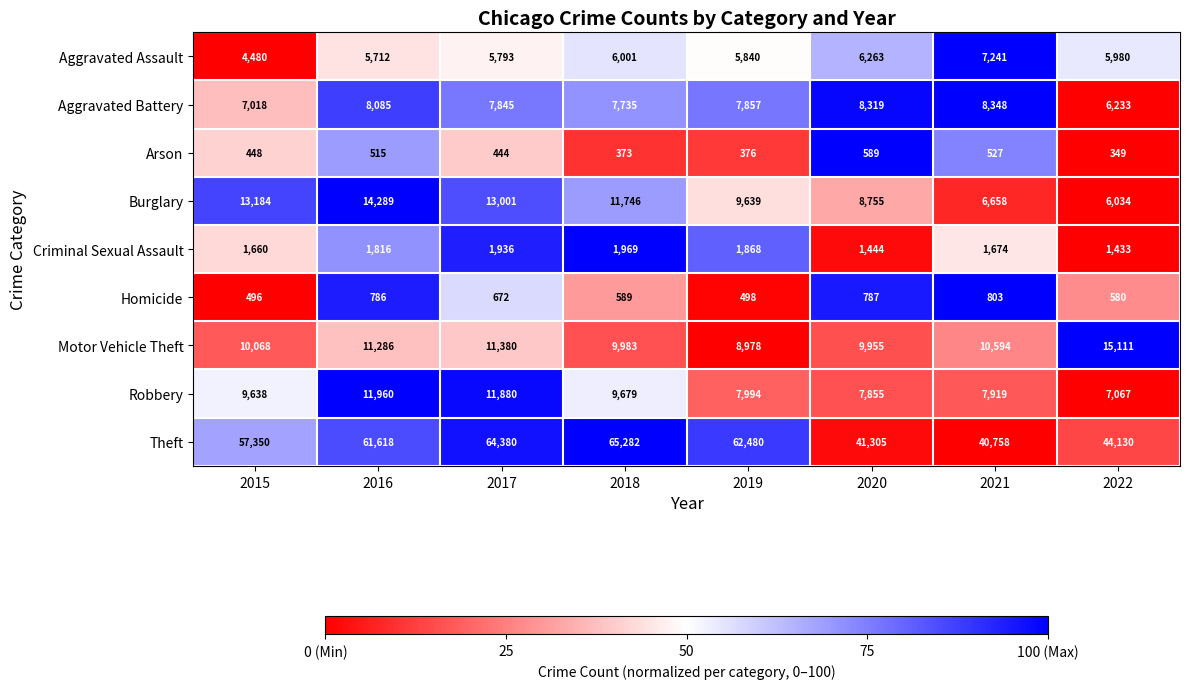

Is it true that Homicide equals 190 at 2016?

False